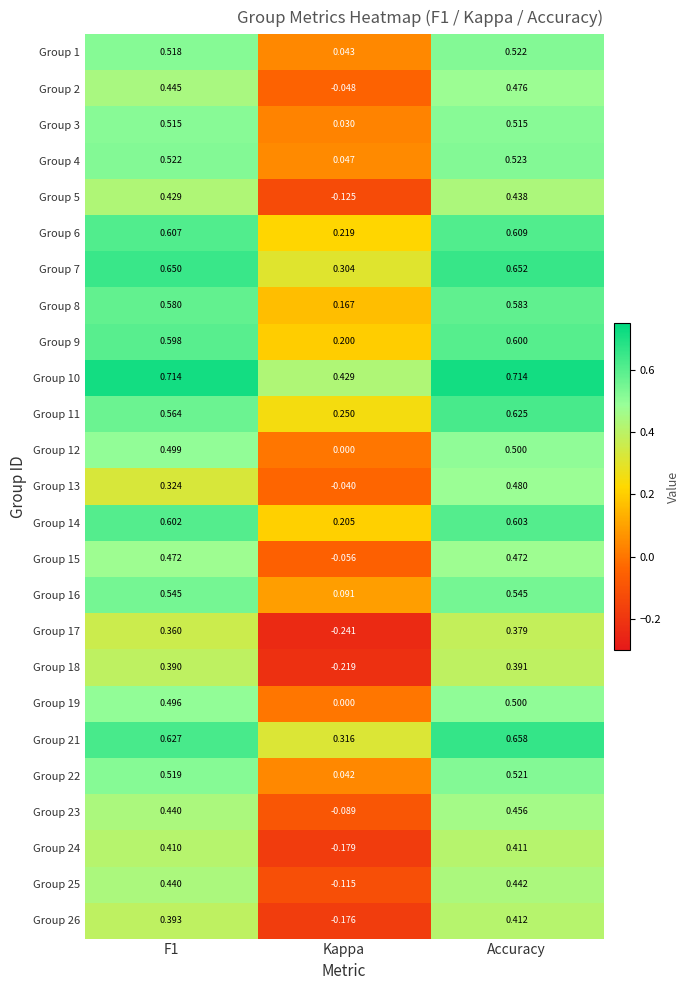

Which series has the largest total across all categories?

Group 10